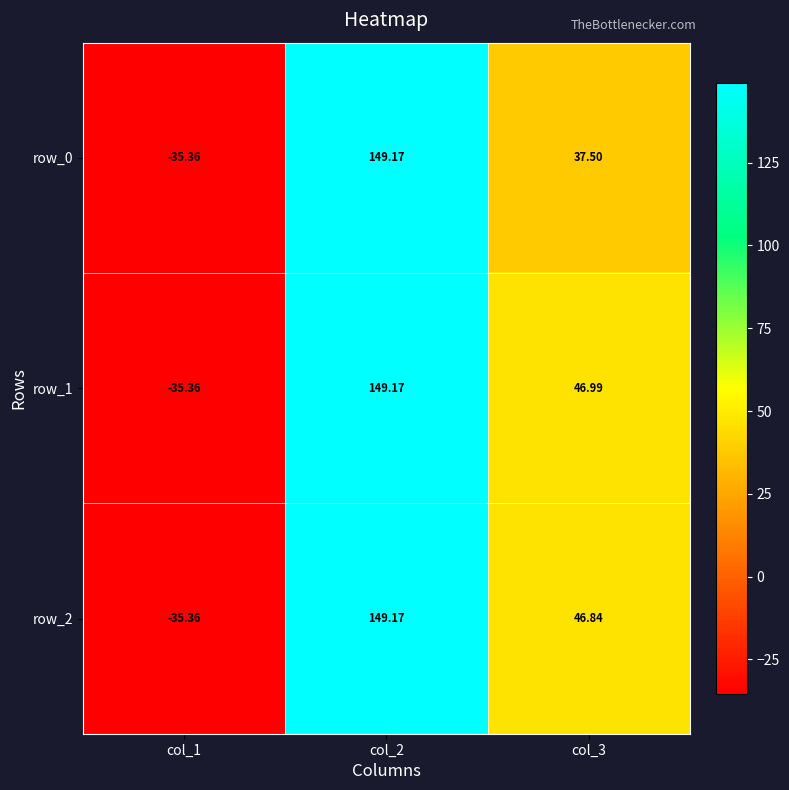

True or false: row_1 has a value of 47.0 at col_3.

True